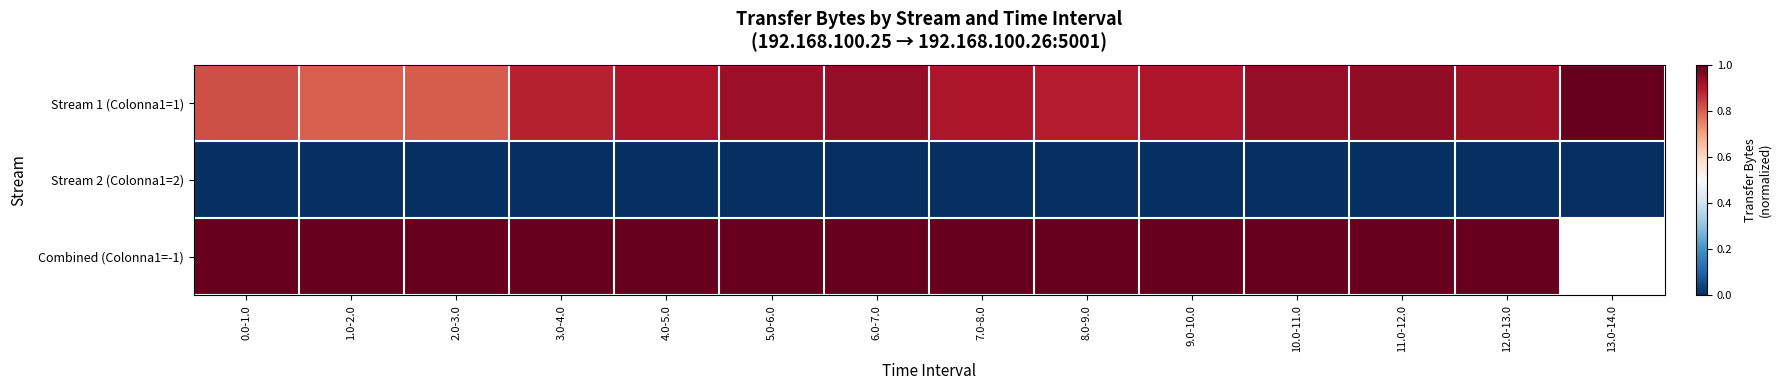

Which category has the lowest value in the Combined (Colonna1=-1) series?

0.0-1.0